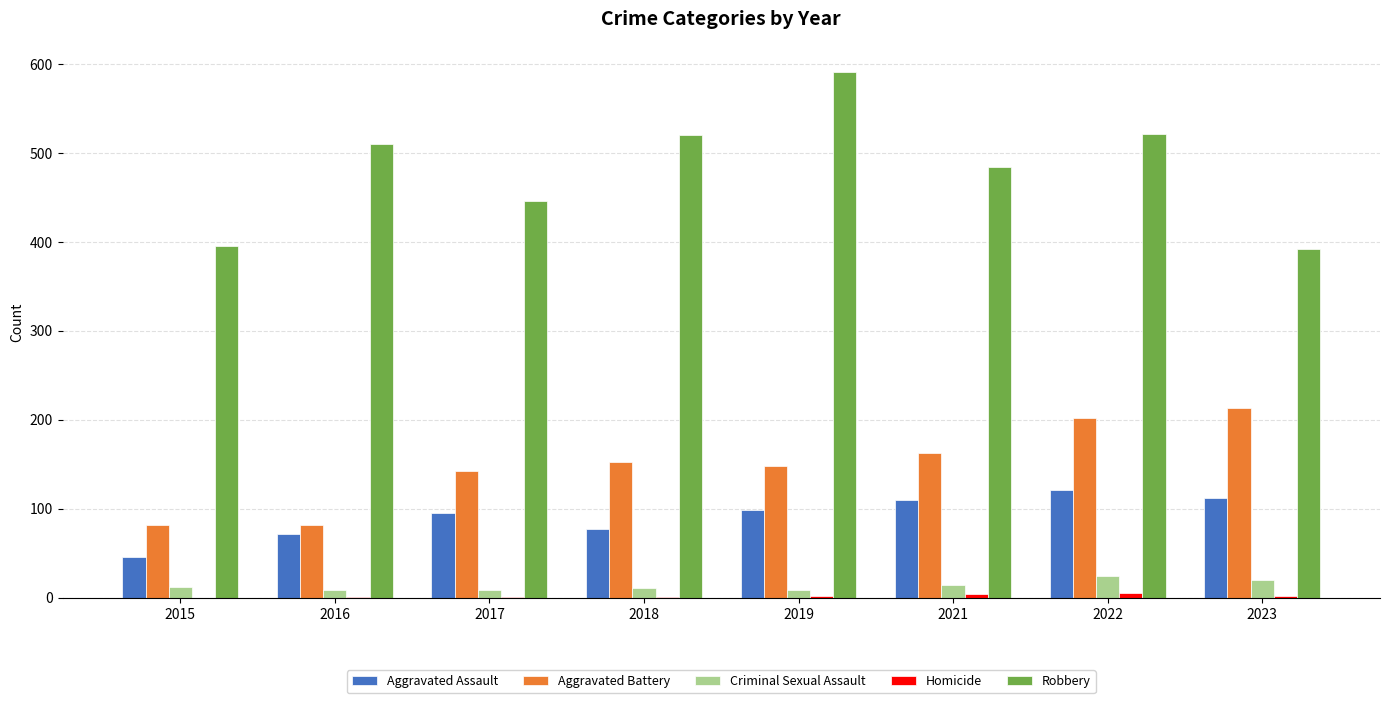

How many series are shown in this chart?

5